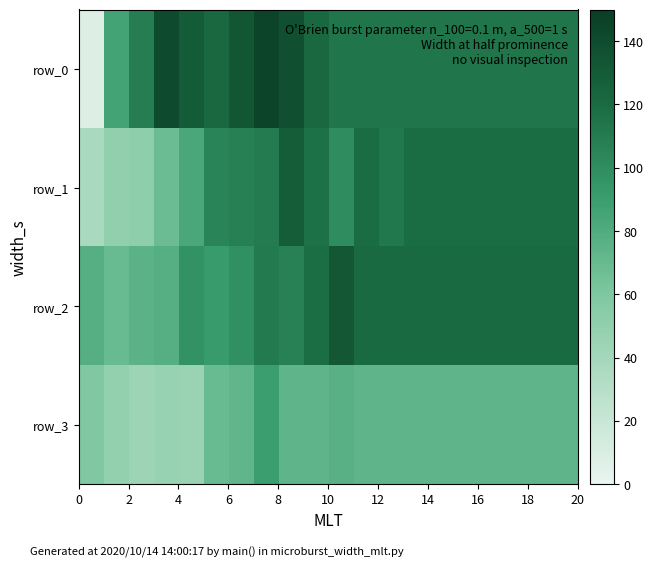

Which series has the largest range (max minus min)?

row_0